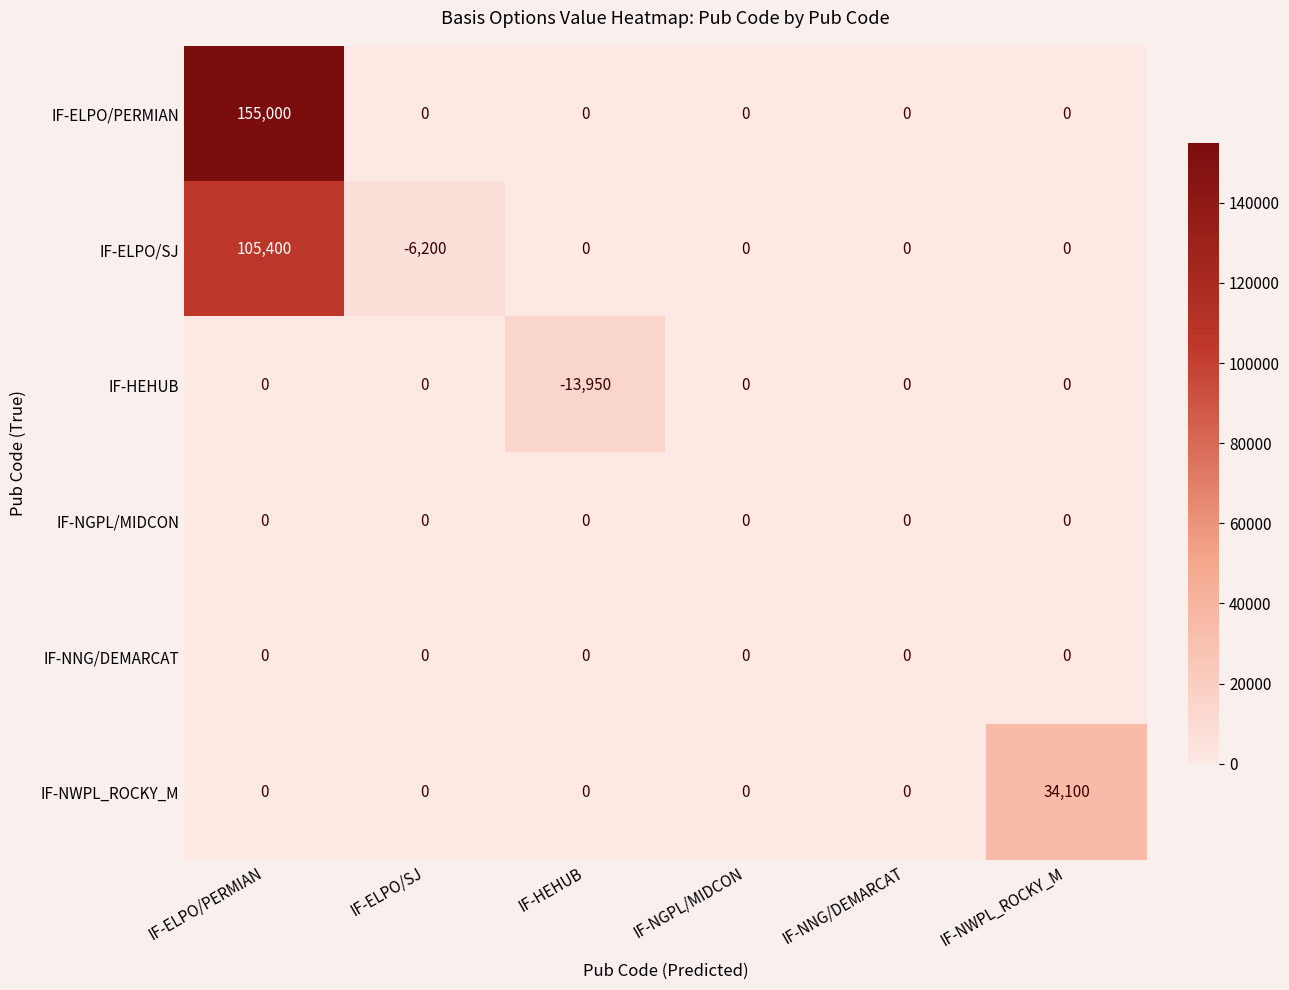

Which series has the largest range (max minus min)?

IF-ELPO/PERMIAN